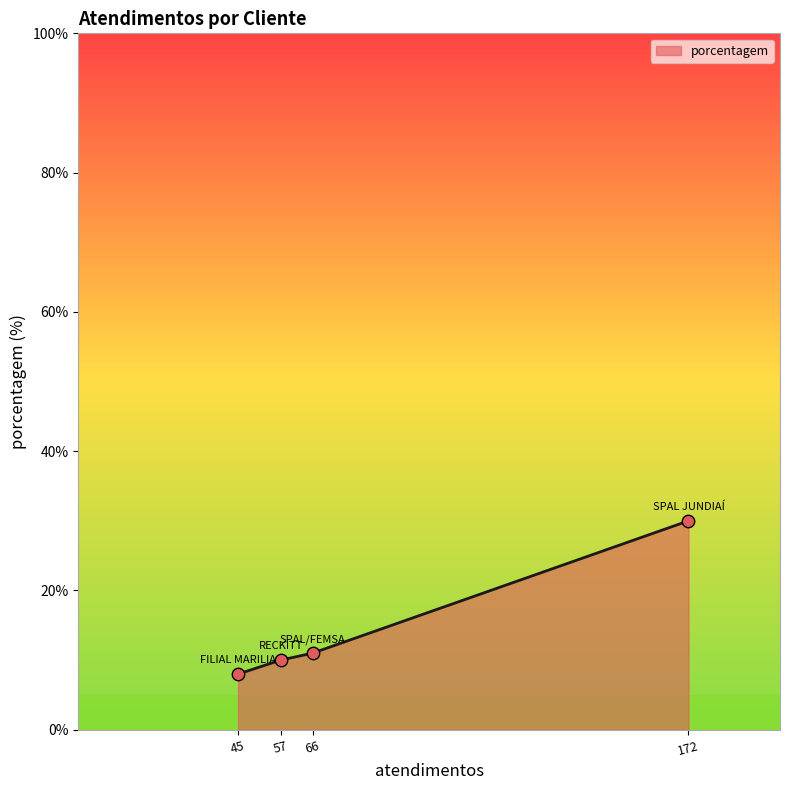

Between 57 and 45, which is larger?

57